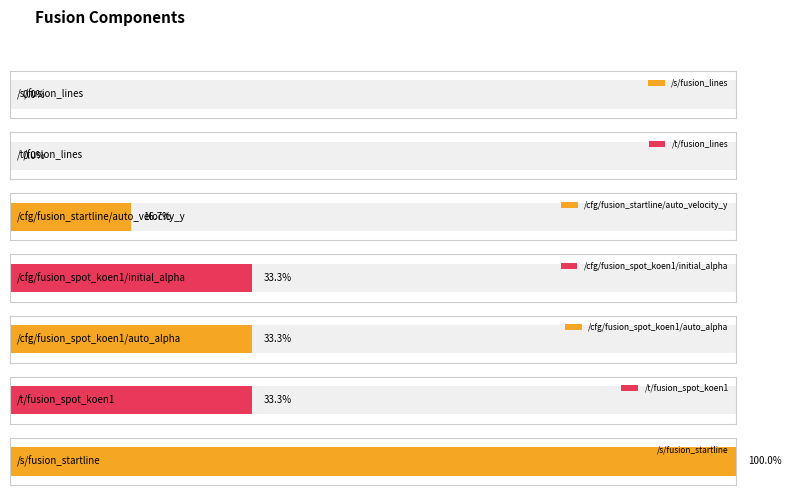

Reading right to left, what are all the values shown in this chart?

/s/fusion_startline=3.0	/t/fusion_spot_koen1=1.0	/cfg/fusion_spot_koen1/auto_alpha=1.0	/cfg/fusion_spot_koen1/initial_alpha=1.0	/cfg/fusion_startline/auto_velocity_y=0.5	/t/fusion_lines=0.0	/s/fusion_lines=0.0